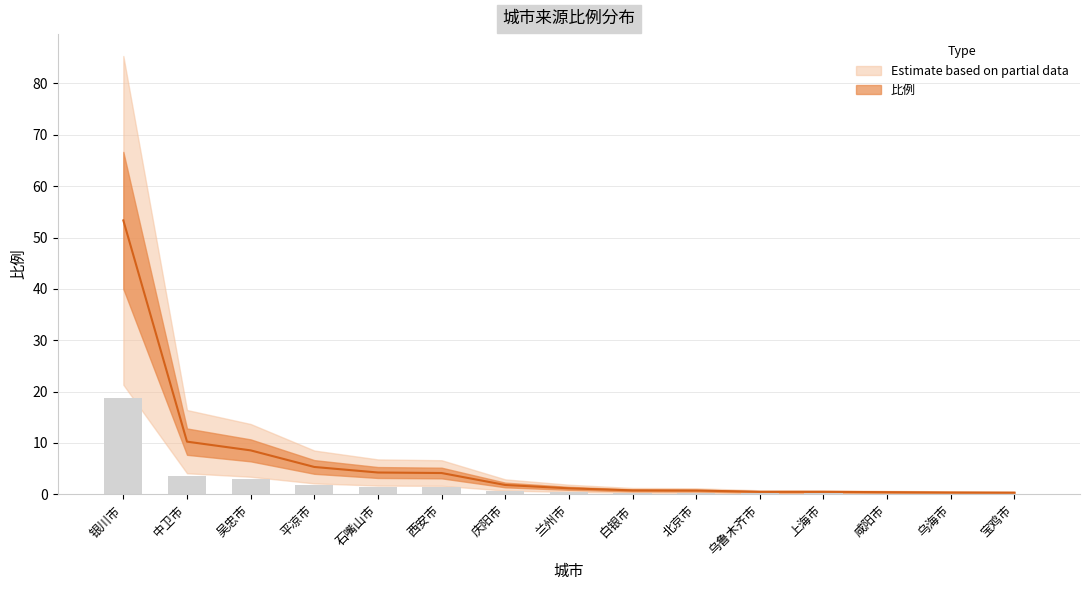

Between 庆阳市 and 上海市, which is larger?

庆阳市